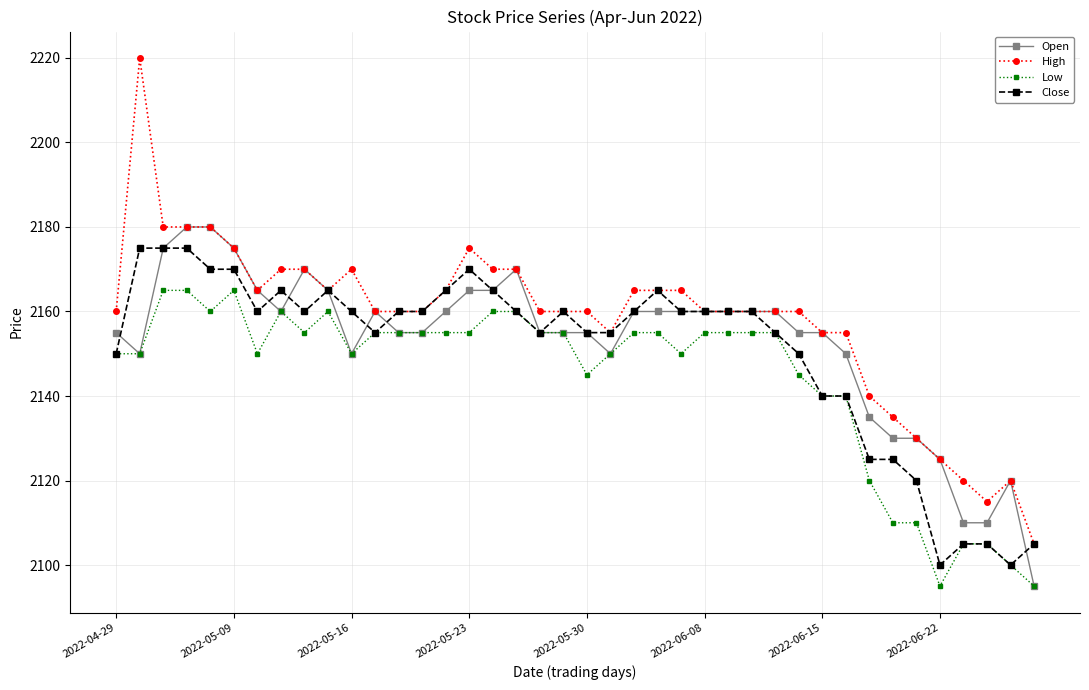

Which series has the largest range (max minus min)?

High